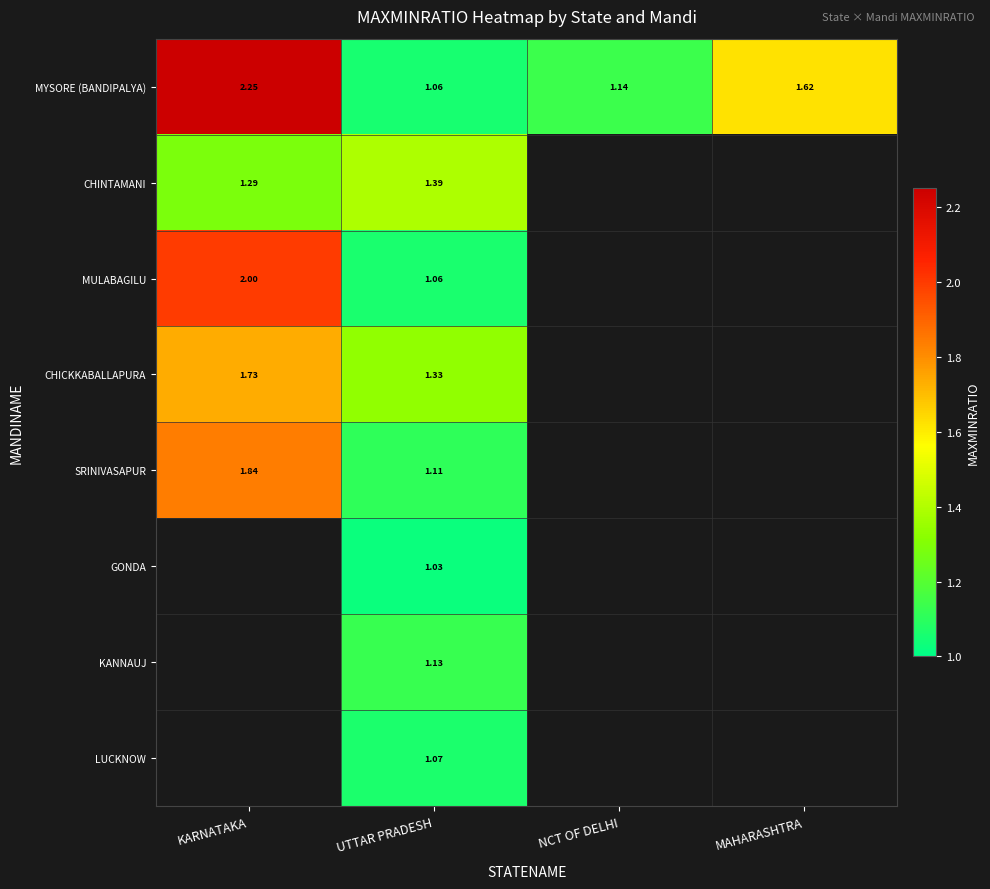

The KANNAUJ series shows 1.7 at UTTAR PRADESH. True or false?

False